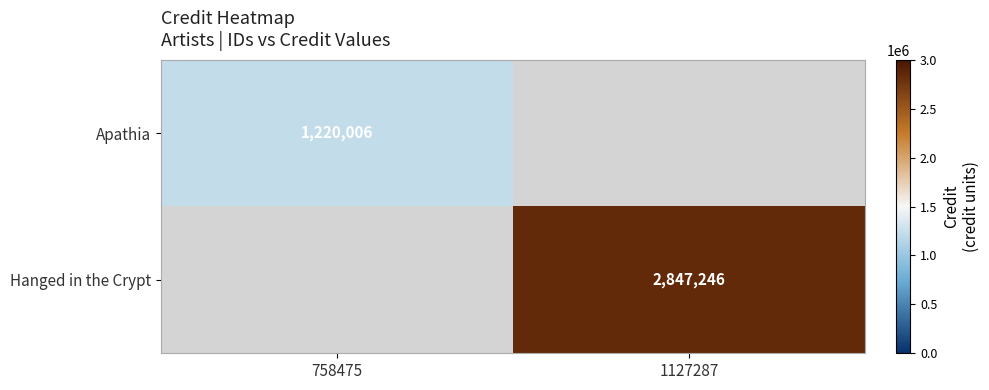

Is it true that Hanged in the Crypt equals 2847246 at 1127287?

True